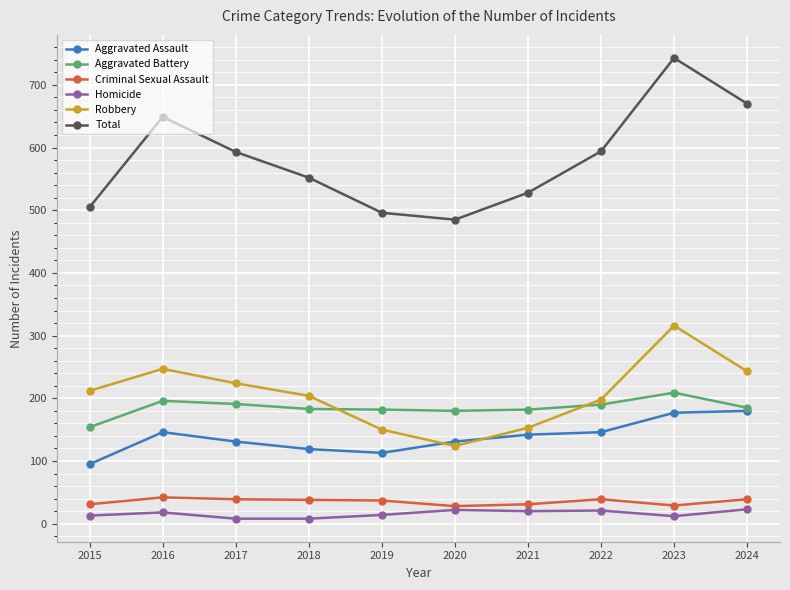

What is the value of the Robbery point at the 1st from the left?

212